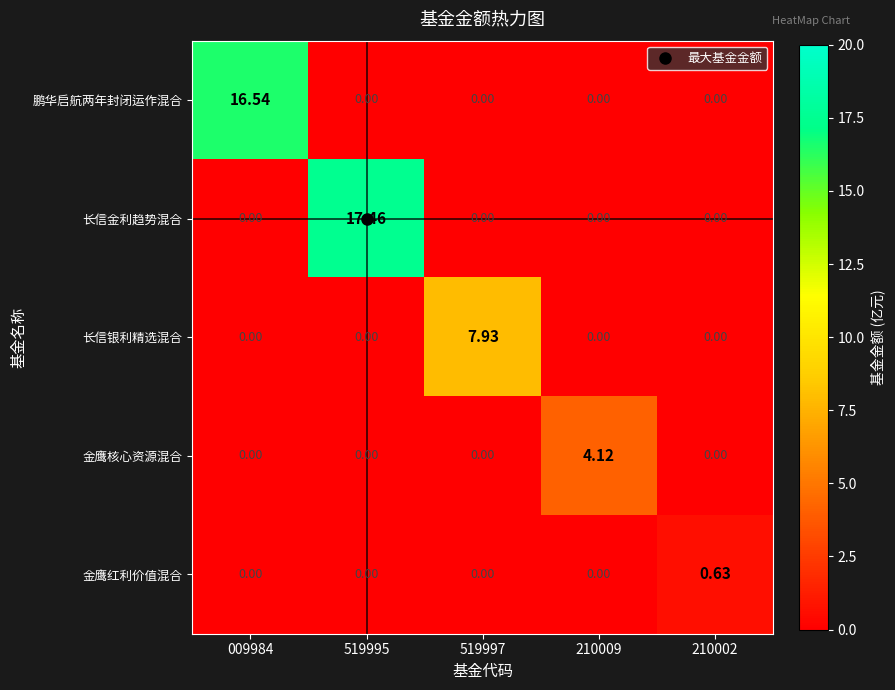

List the series in order of their peak value, highest first.

长信金利趋势混合, 鹏华启航两年封闭运作混合, 长信银利精选混合, 金鹰核心资源混合, 金鹰红利价值混合